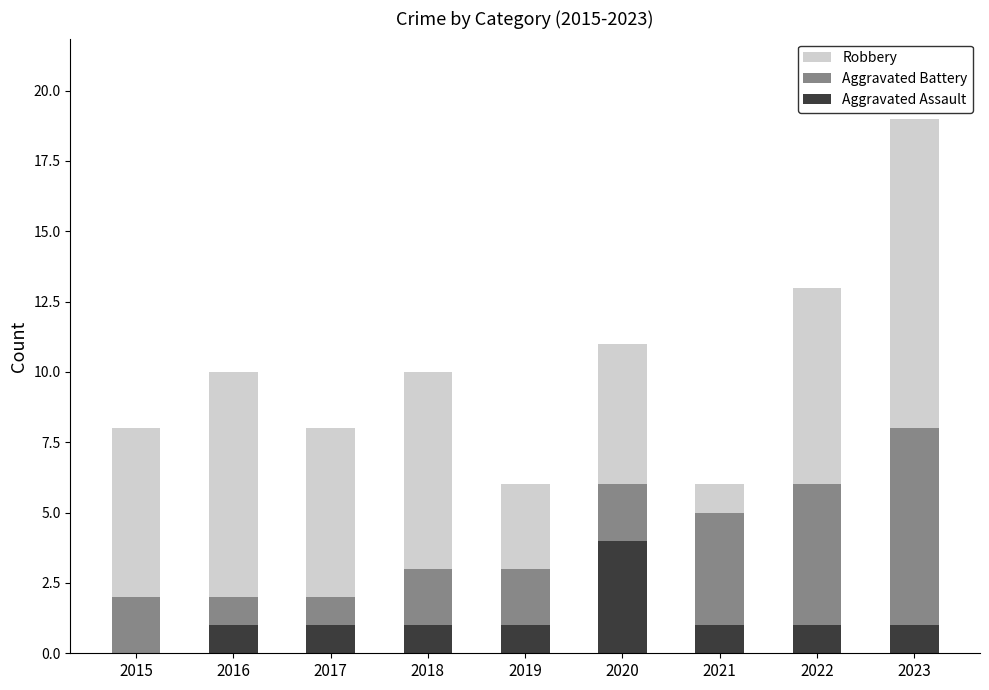

What is the total value across all series at 2018?

10